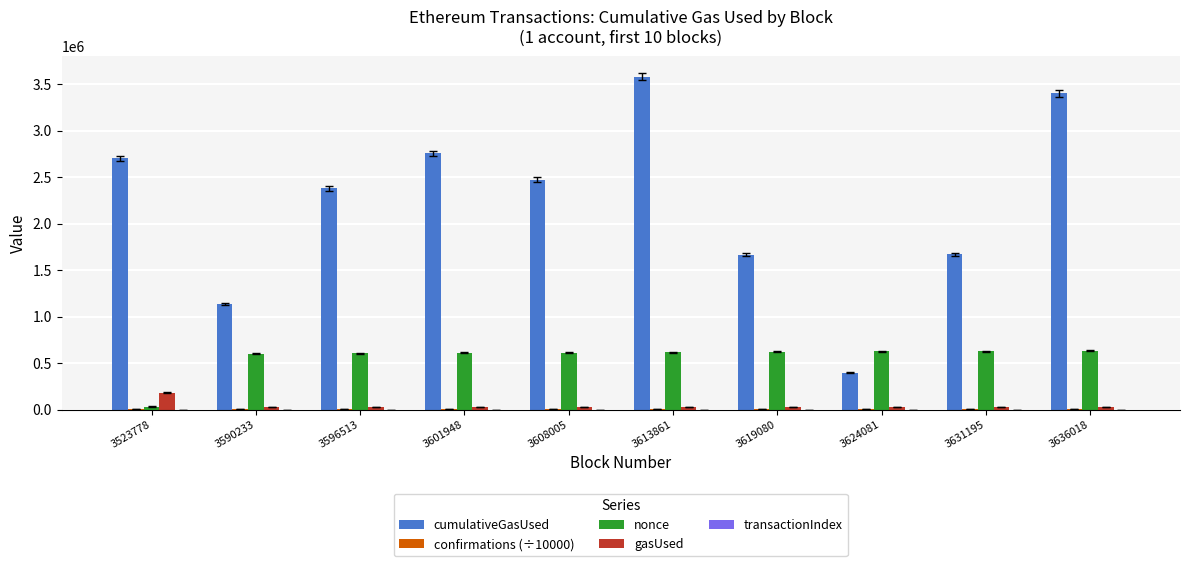

How many groups of bars are there?

10